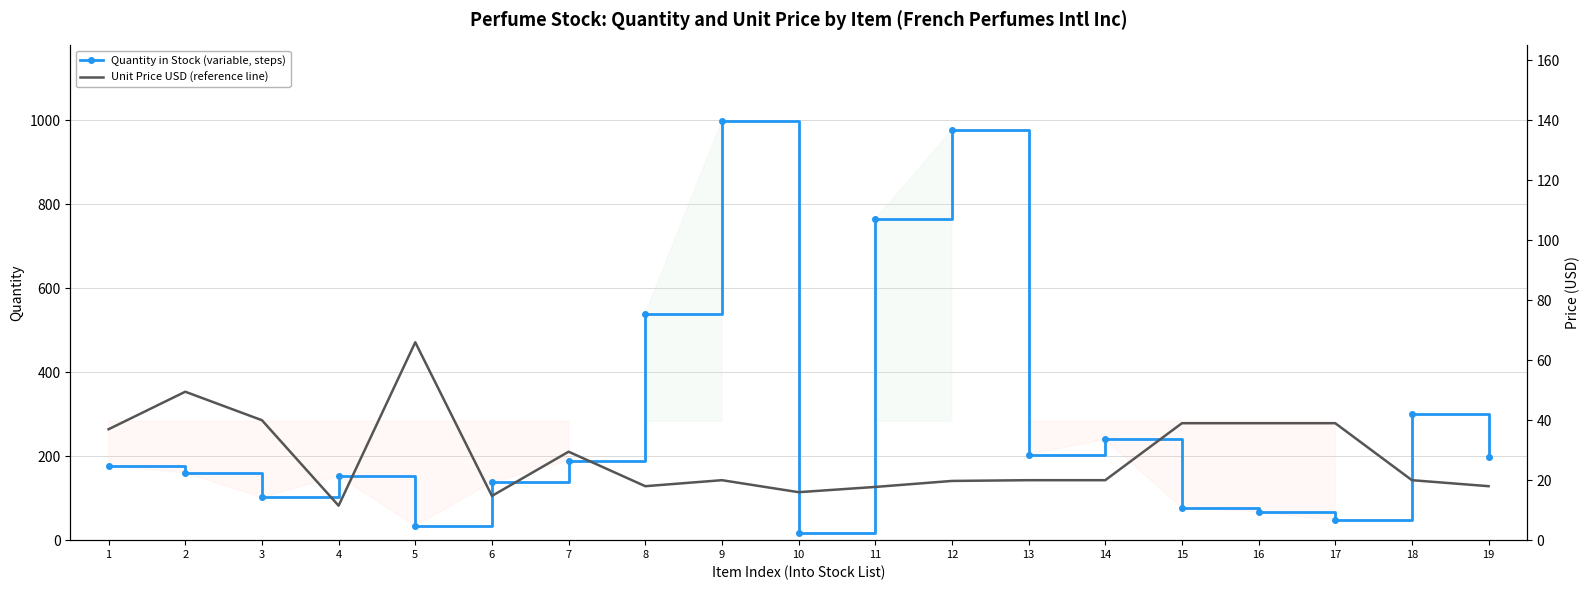

True or false: Unit Price (USD) and Quantity in Stock cross at least once.

True